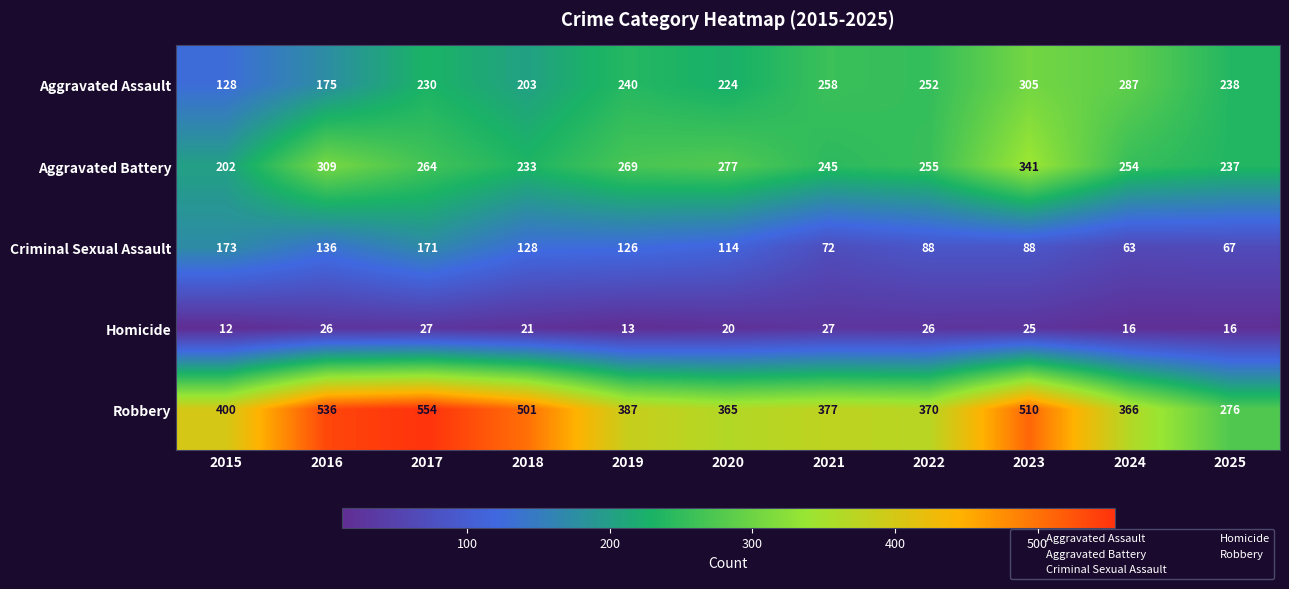

At which label does Aggravated Assault first exceed 238?

2019